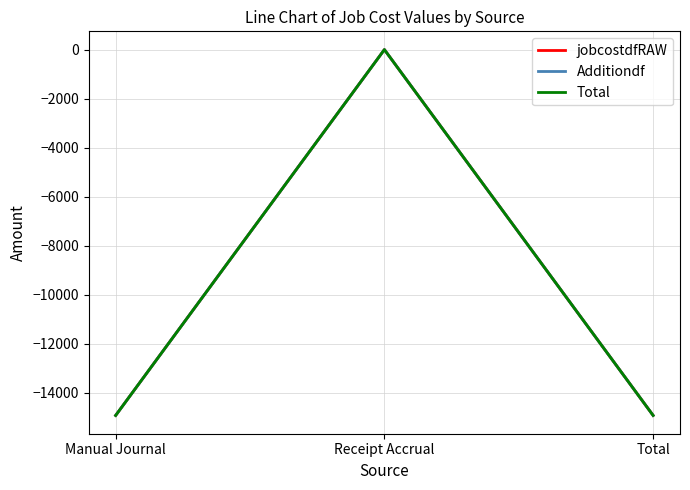

Is this an area chart (filled region under the line)?

No